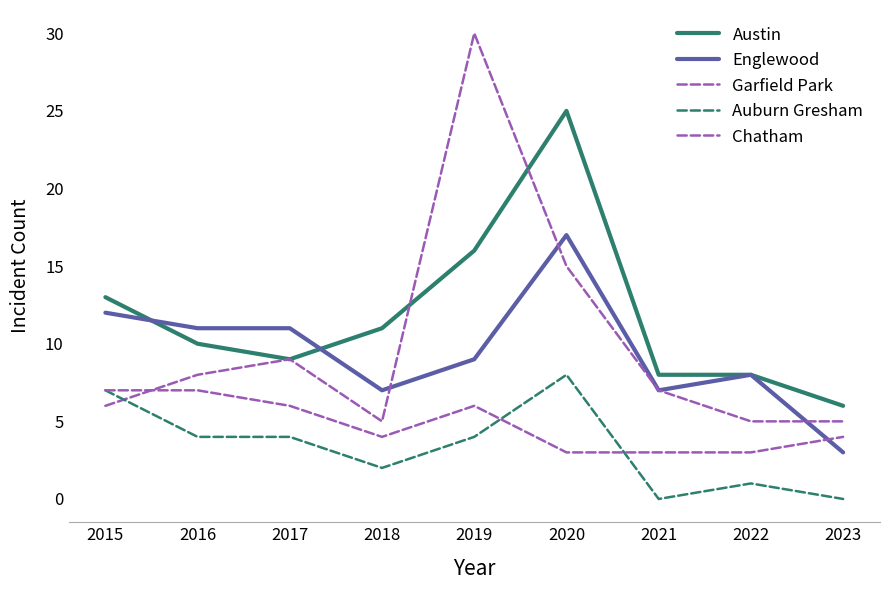

The value of Auburn Gresham at 2016 is 4. True or false?

True